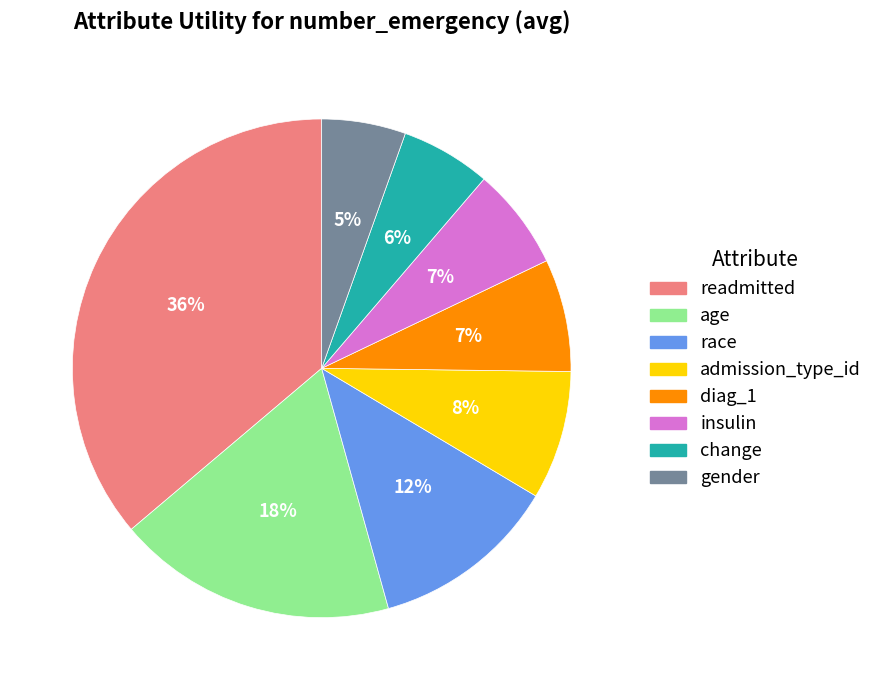

Which category has the biggest portion of the pie?

readmitted